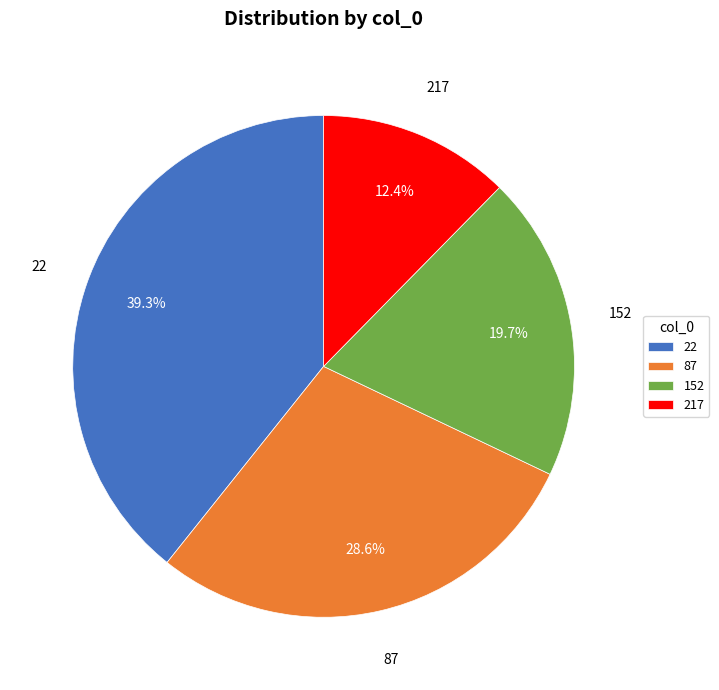

What is the largest slice in the pie chart?

22